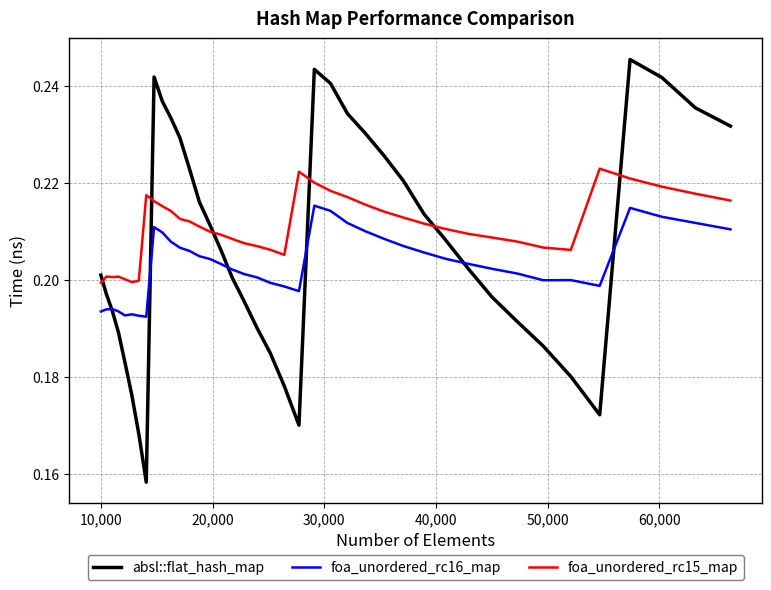

After their last crossing, which series has the higher values: absl::flat_hash_map or foa_unordered_rc15_map?

absl::flat_hash_map